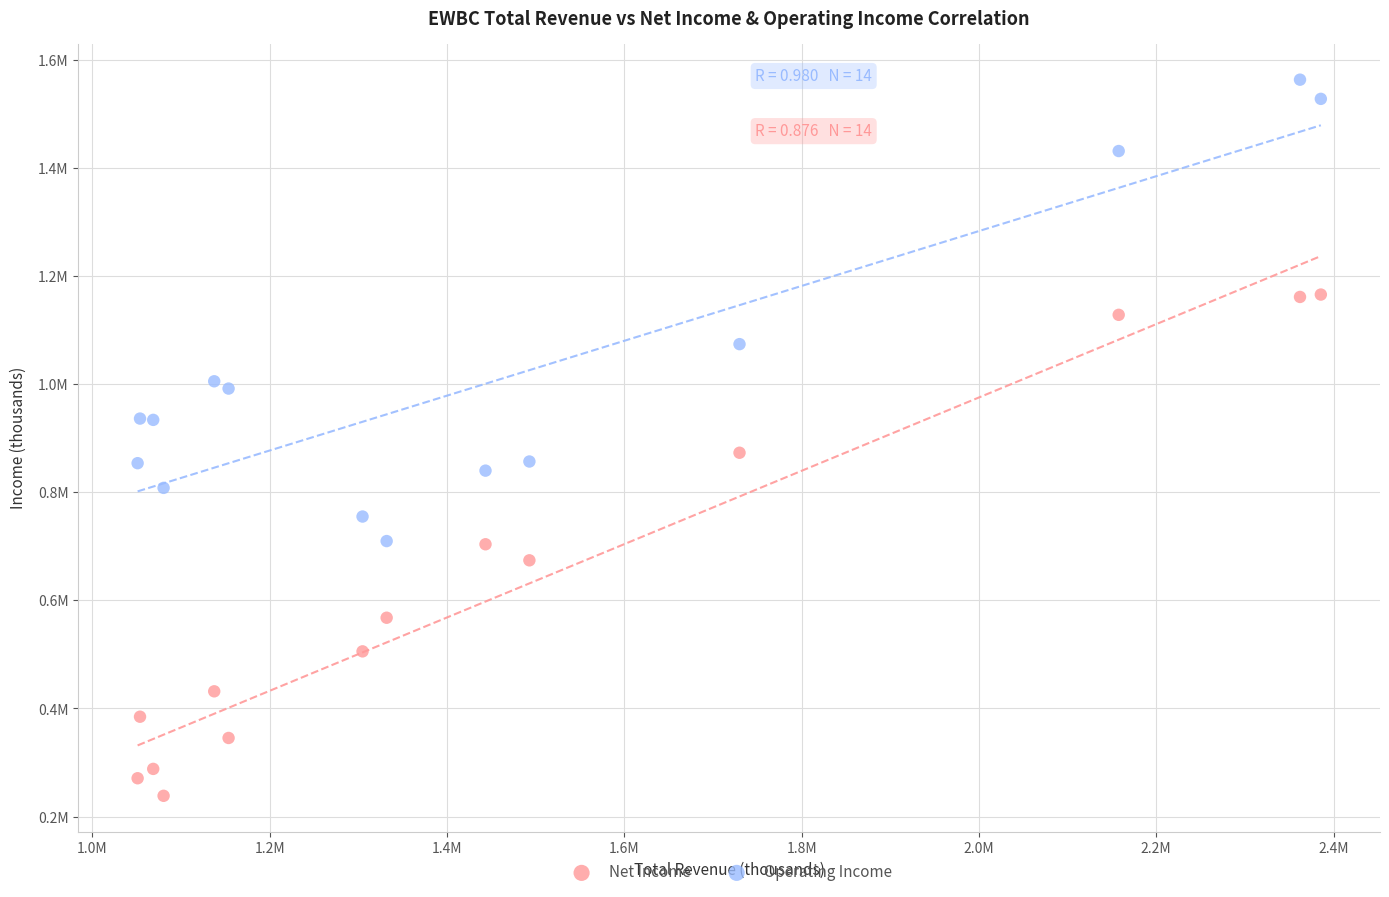

Which series reaches the minimum Y coordinate?

Net Income